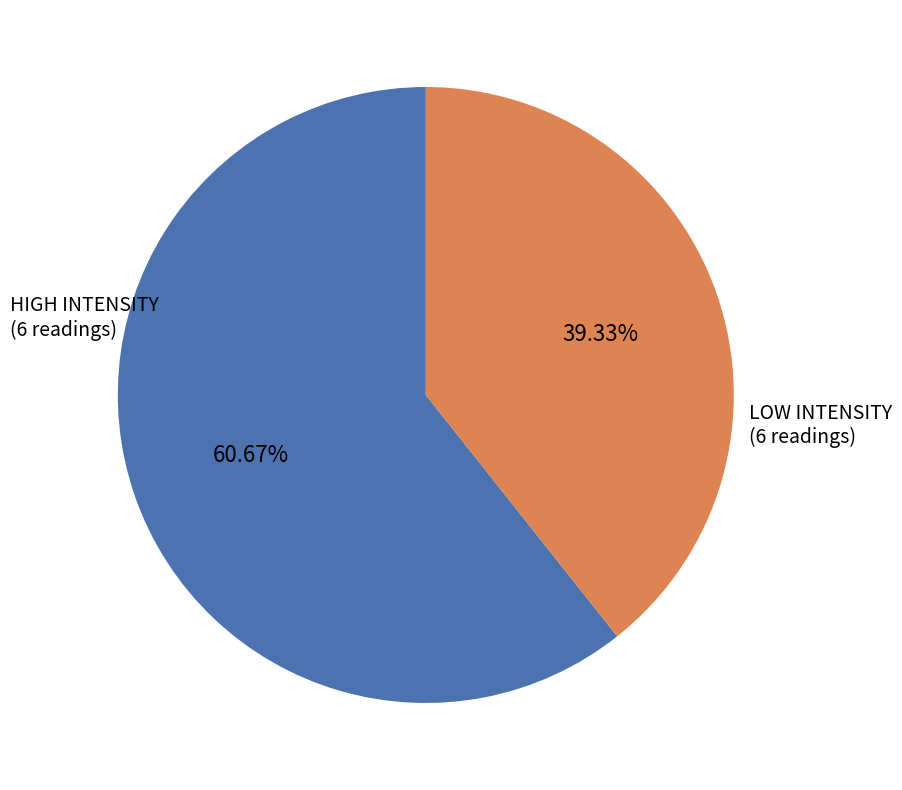

Is there any slice that represents more than half of the pie?

Yes